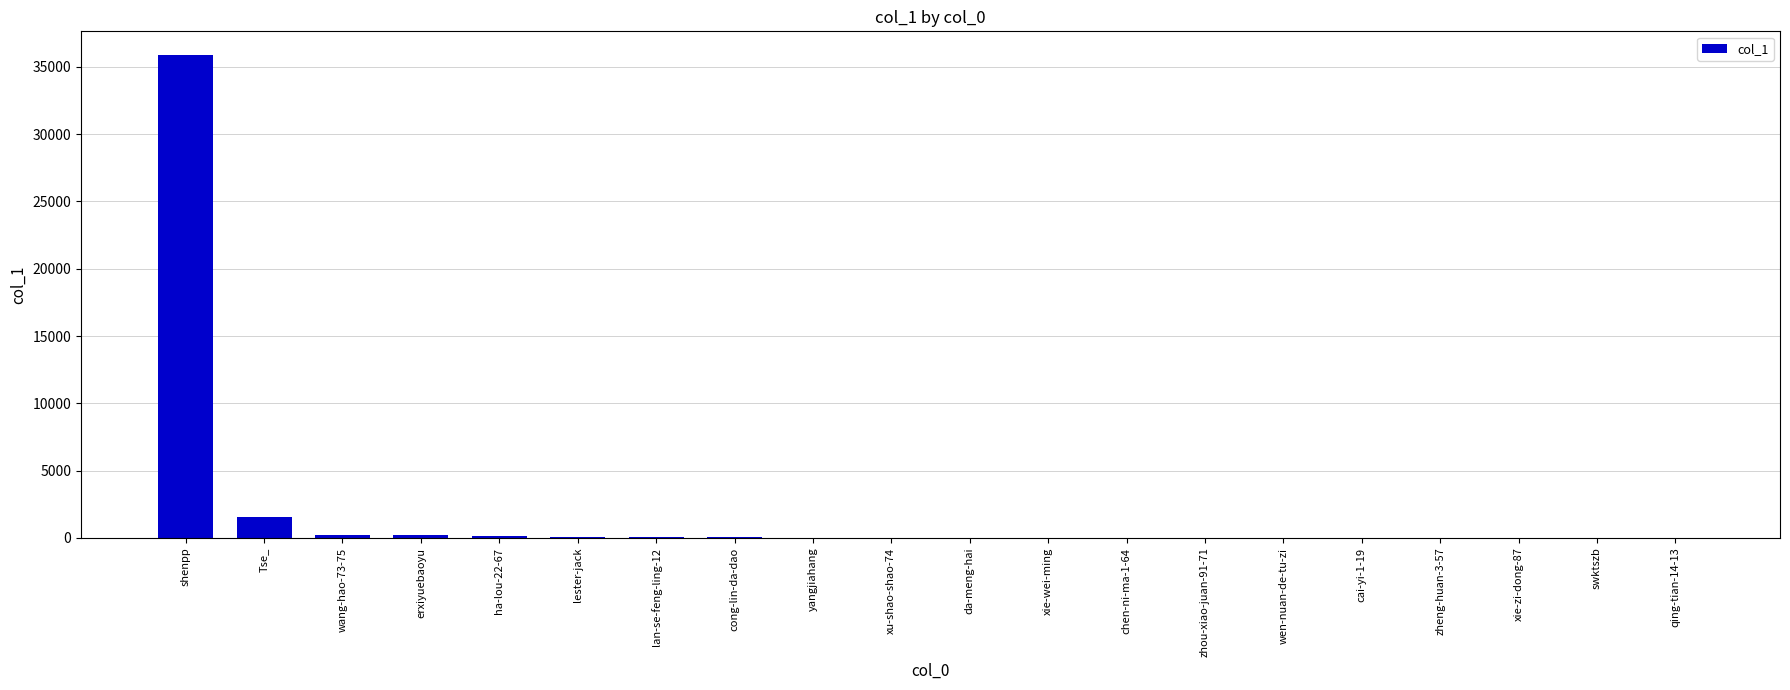

Where does the data first go above 10?

shenpp